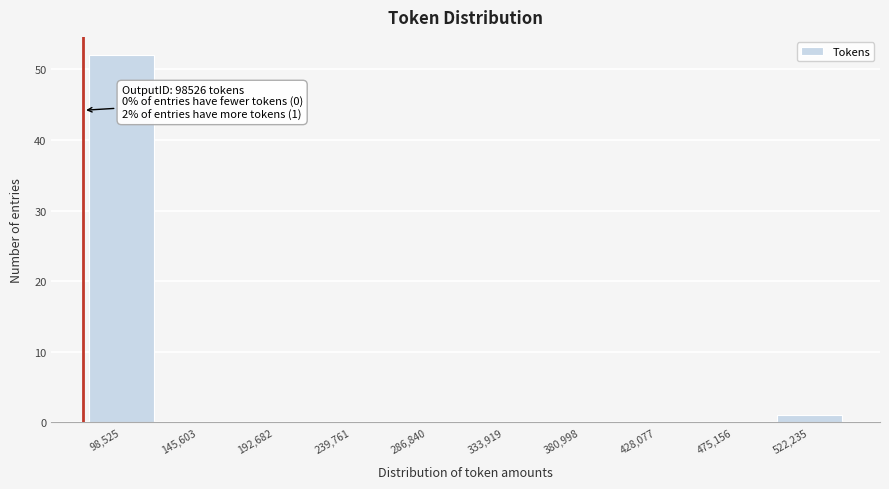

Reading left to right, what are all the values shown in this chart?

98,525=52	145,603=0	192,682=0	239,761=0	286,840=0	333,919=0	380,998=0	428,077=0	475,156=0	522,235=1